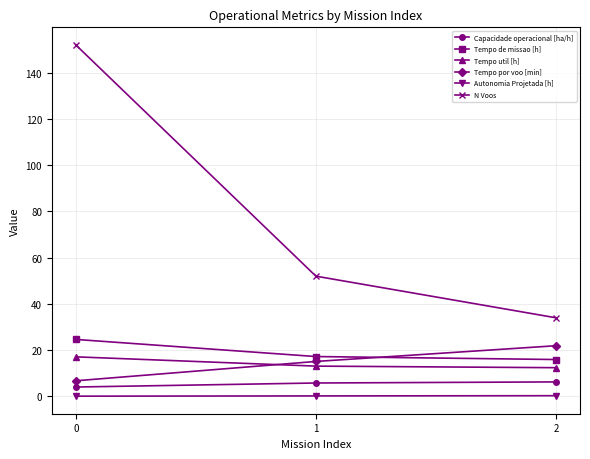

The N Voos series shows 7.7 at 2. True or false?

False